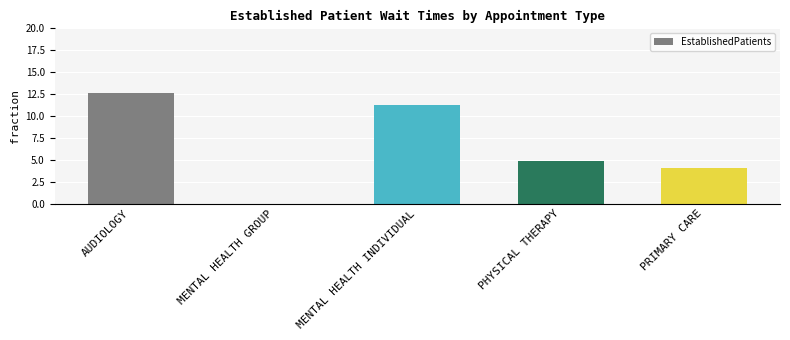

What is the maximum value shown in the chart?

12.6